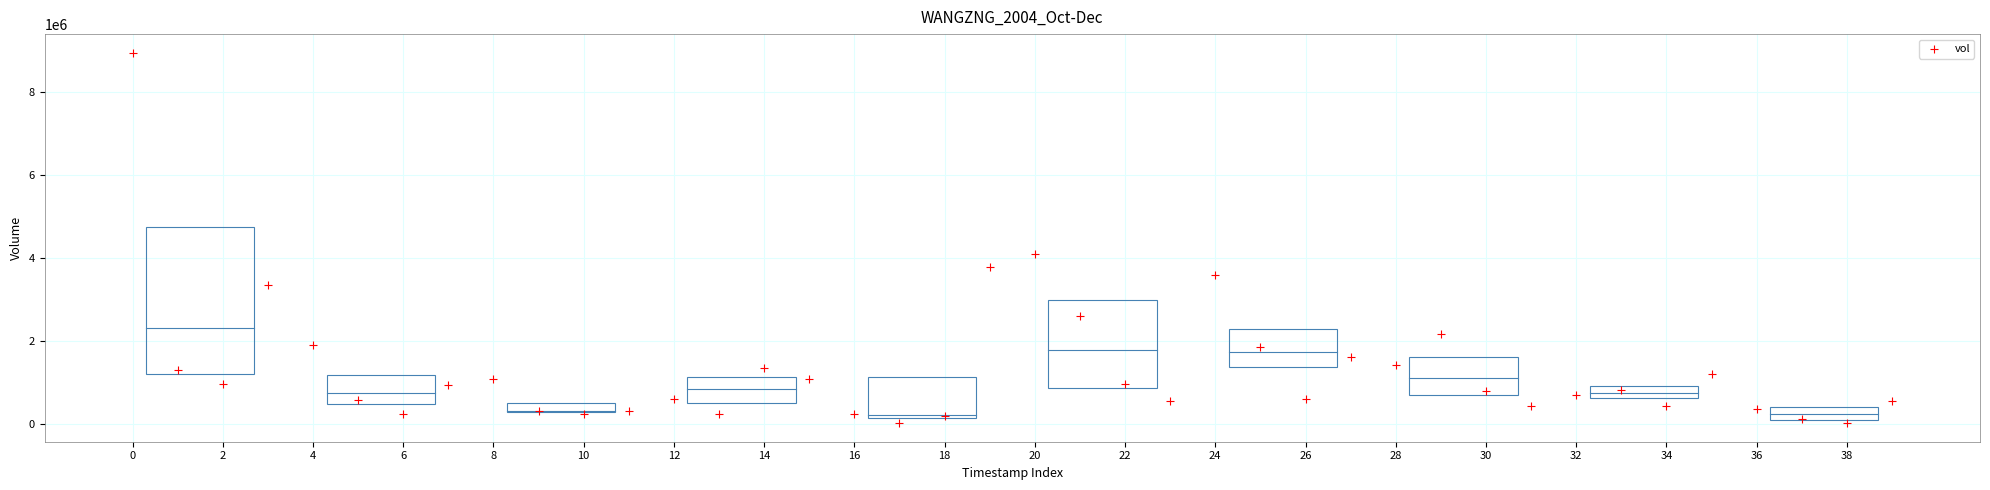

What Y value in the scatter plot is closest to 4491850?

4114400